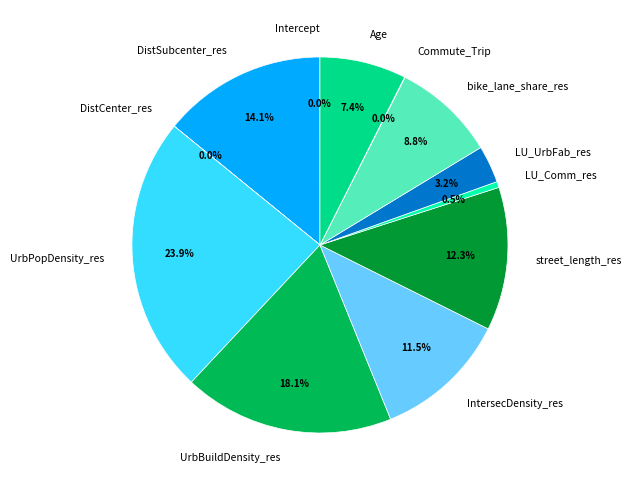

Is there any slice that represents more than half of the pie?

No